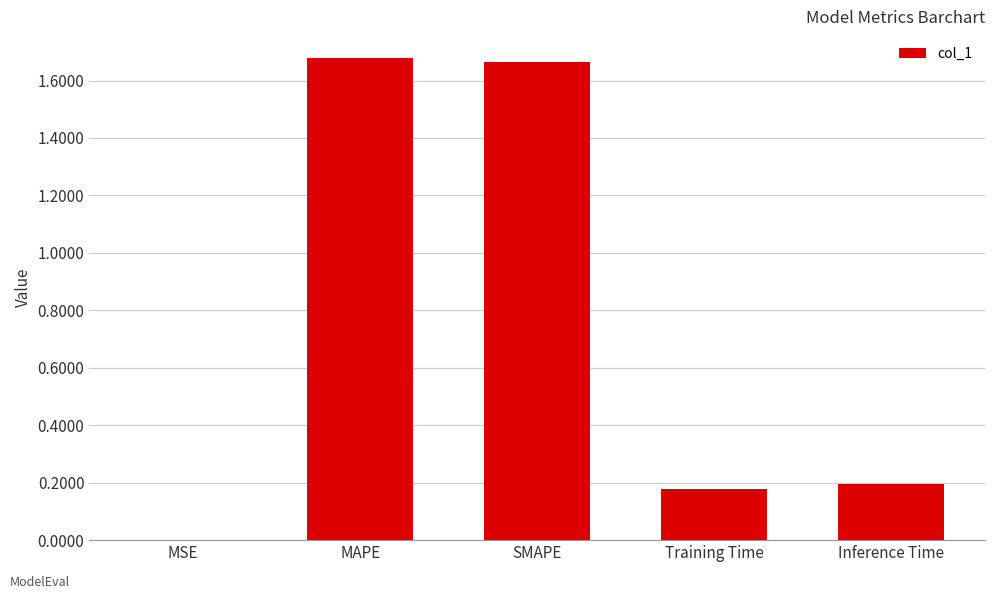

True or false: the data shows 0.0 at MSE.

True